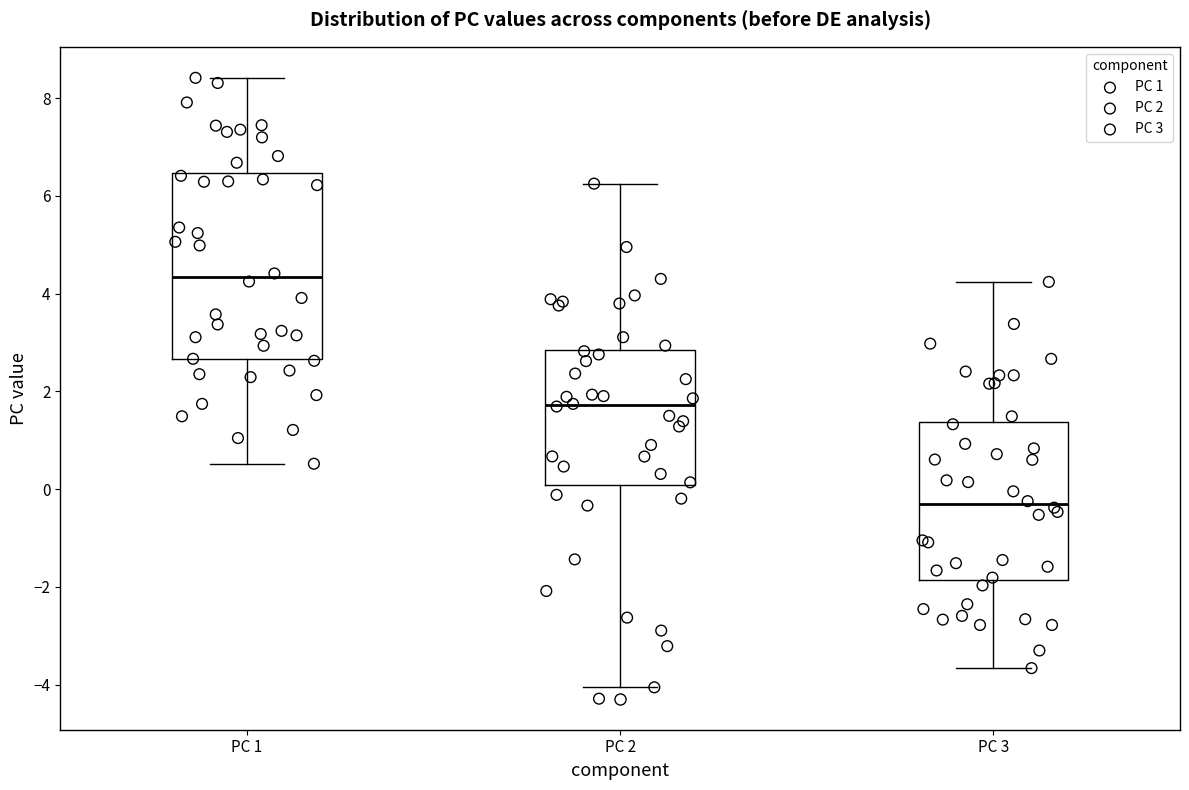

Reading left to right, read every box against the y-axis: the position of its median line, the range the box covers, and the ends of its whiskers. The values are not printed on the chart, so give them approximately, as read against the axis.

PC 1: median 4.4, box 2.6 to 6.4, whiskers 0.6 to 8.4
PC 2: median 1.8, box 0.0 to 2.8, whiskers -4.0 to 6.2
PC 3: median -0.4, box -1.8 to 1.4, whiskers -3.6 to 4.2